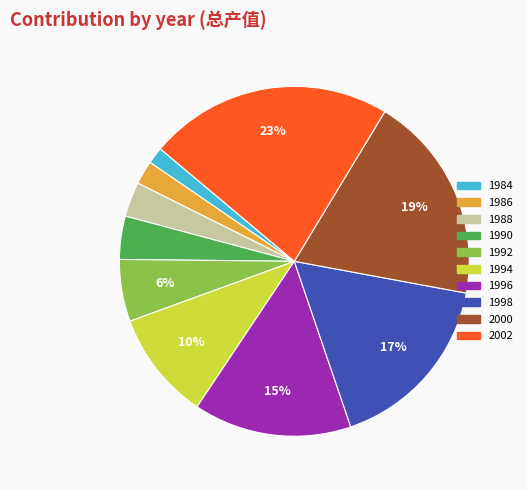

What is the ratio of the value at 1990 to the value at 2002?

0.2